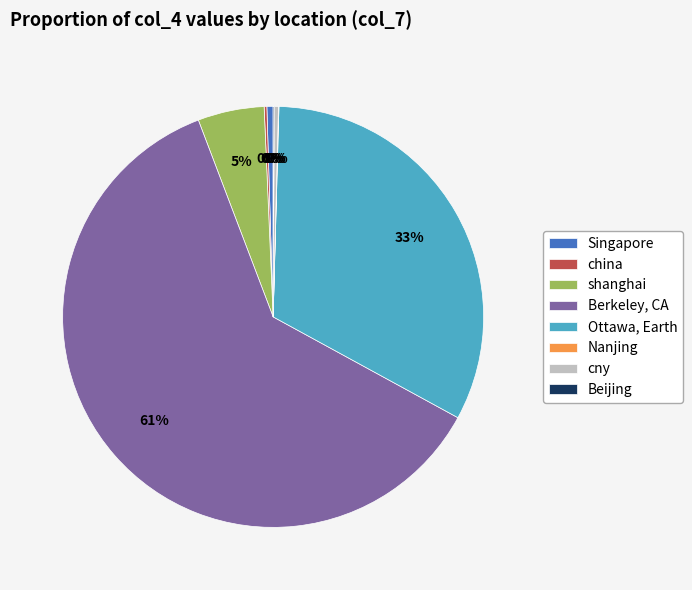

To the nearest percent, what percentage of the pie is Ottawa, Earth?

33%